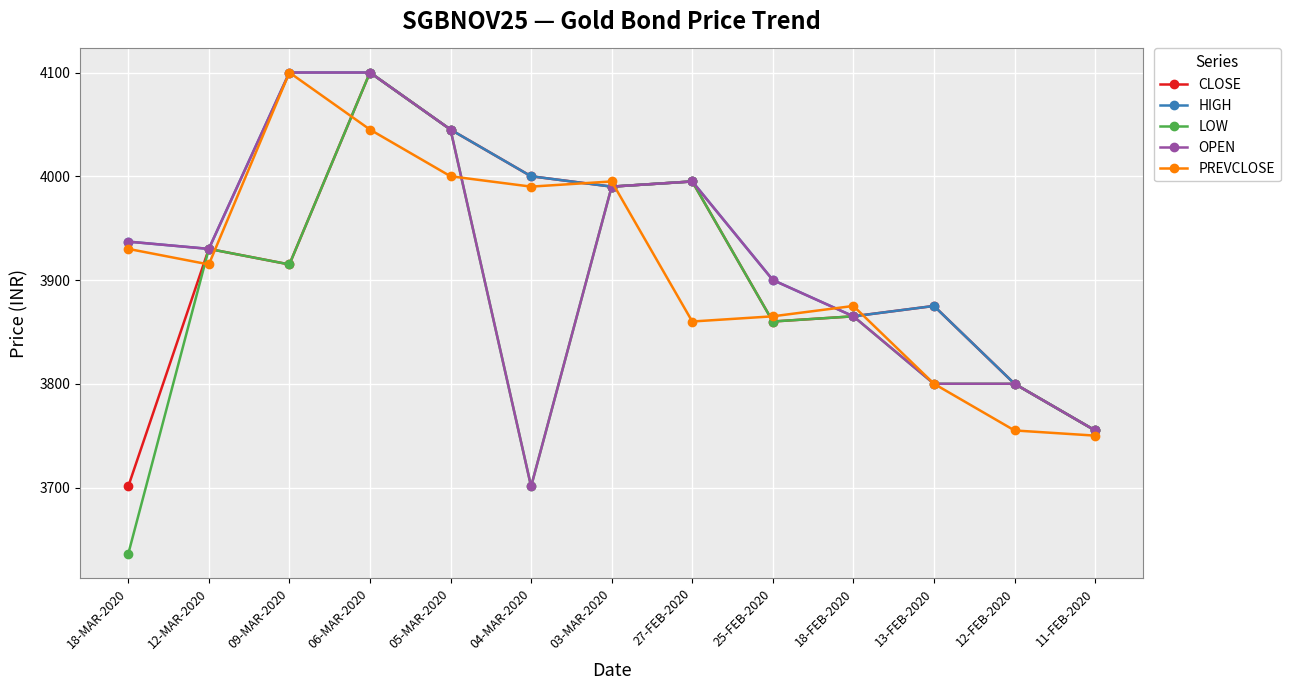

At which category does the chart reach its minimum across all series?

18-MAR-2020